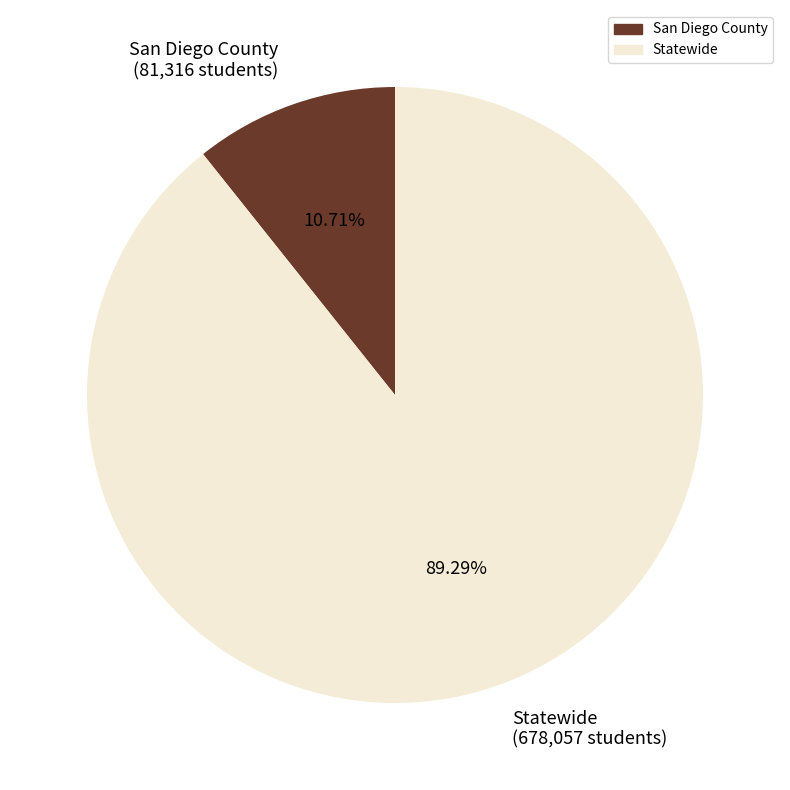

To the nearest percent, what percentage of the pie is Statewide?

89%